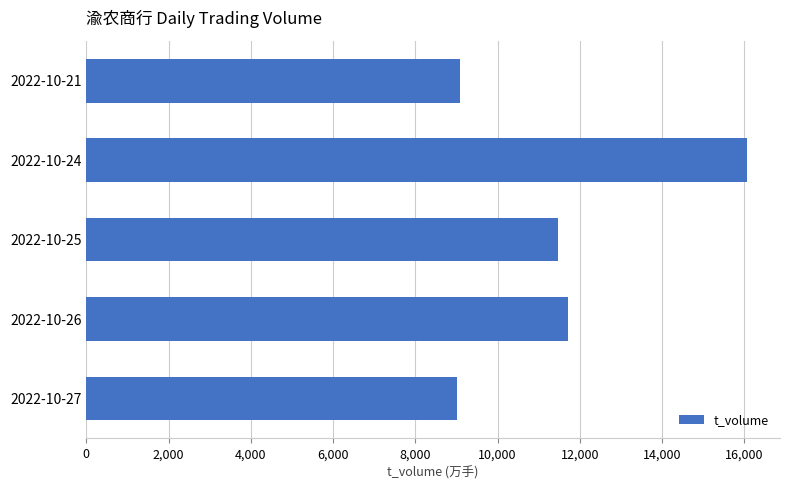

Which label corresponds to the largest value in the chart?

2022-10-24